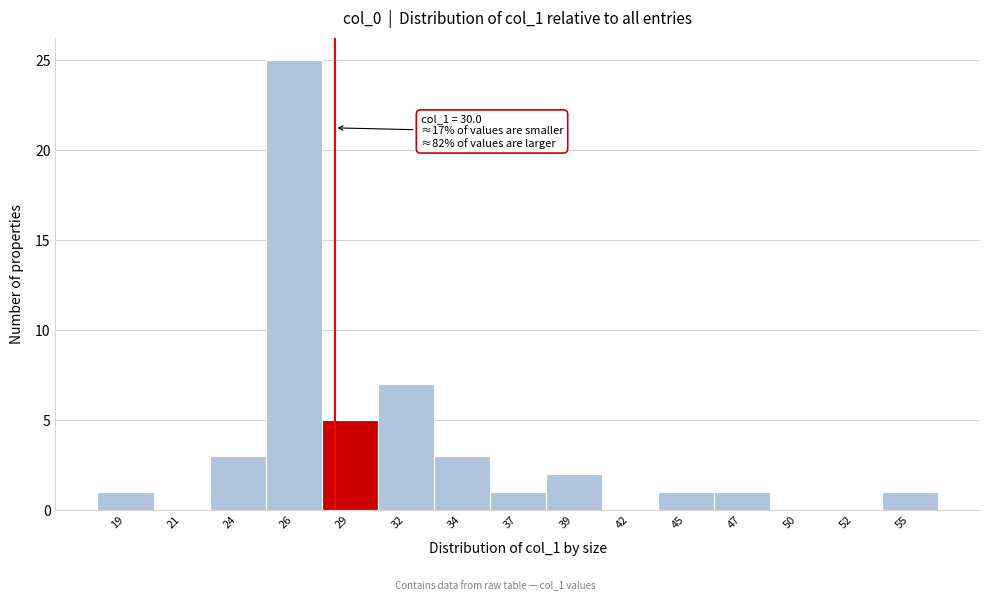

Reading left to right, what are all the values shown in this chart?

19=1	21=0	24=3	26=25	29=5	32=7	34=3	37=1	39=2	42=0	45=1	47=1	50=0	52=0	55=1